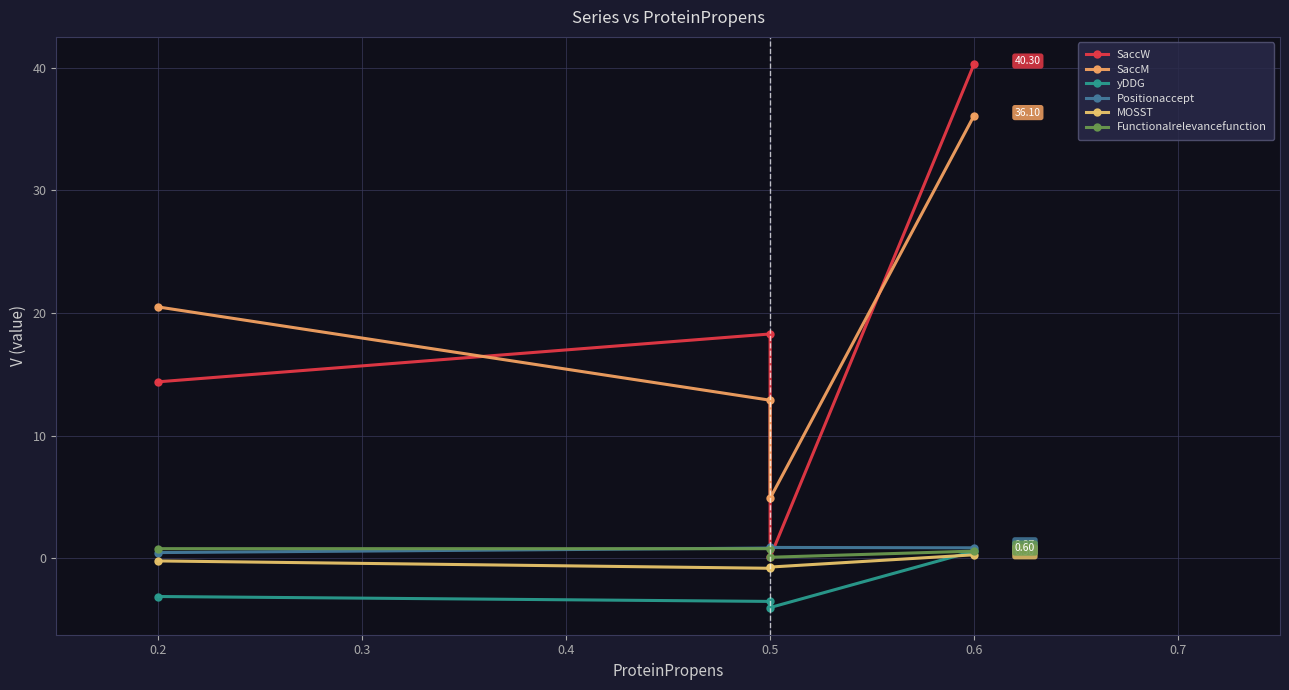

What is the minimum value for MOSST?

-0.8